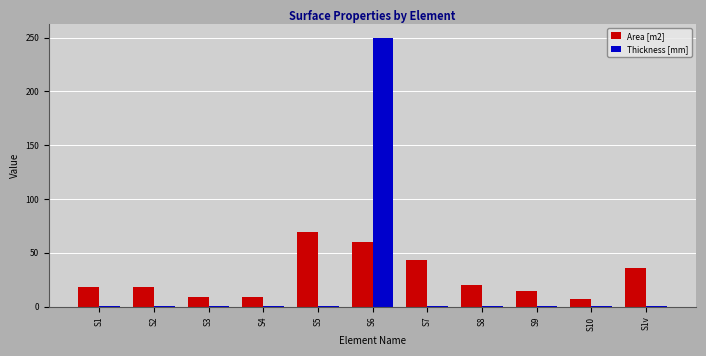

At how many categories does at least one series exceed 41?

3